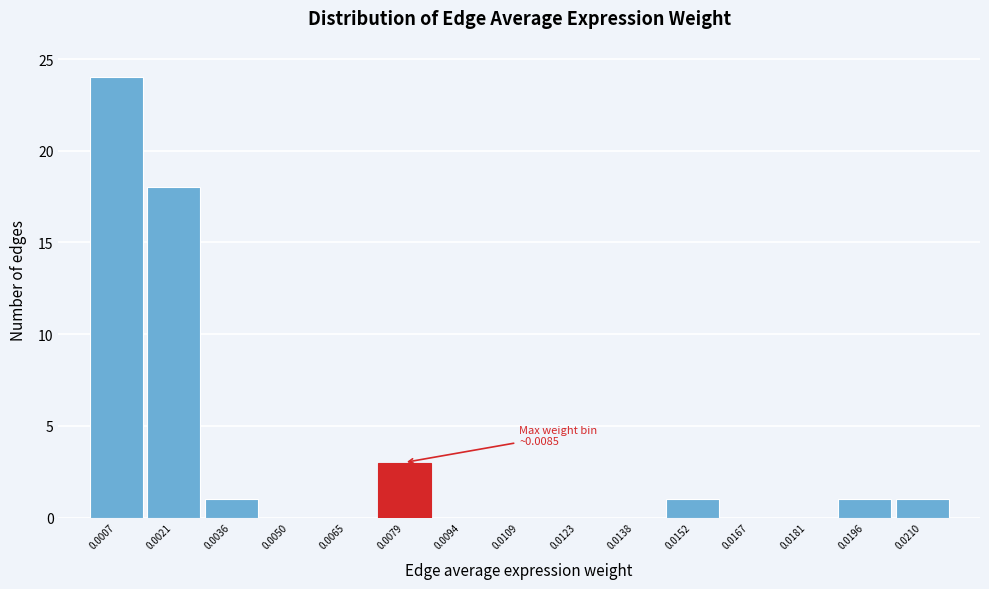

Reading left to right, transcribe all the data shown in this chart.

0.0007=24	0.0021=18	0.0036=1	0.0050=0	0.0065=0	0.0079=3	0.0094=0	0.0109=0	0.0123=0	0.0138=0	0.0152=1	0.0167=0	0.0181=0	0.0196=1	0.0210=1